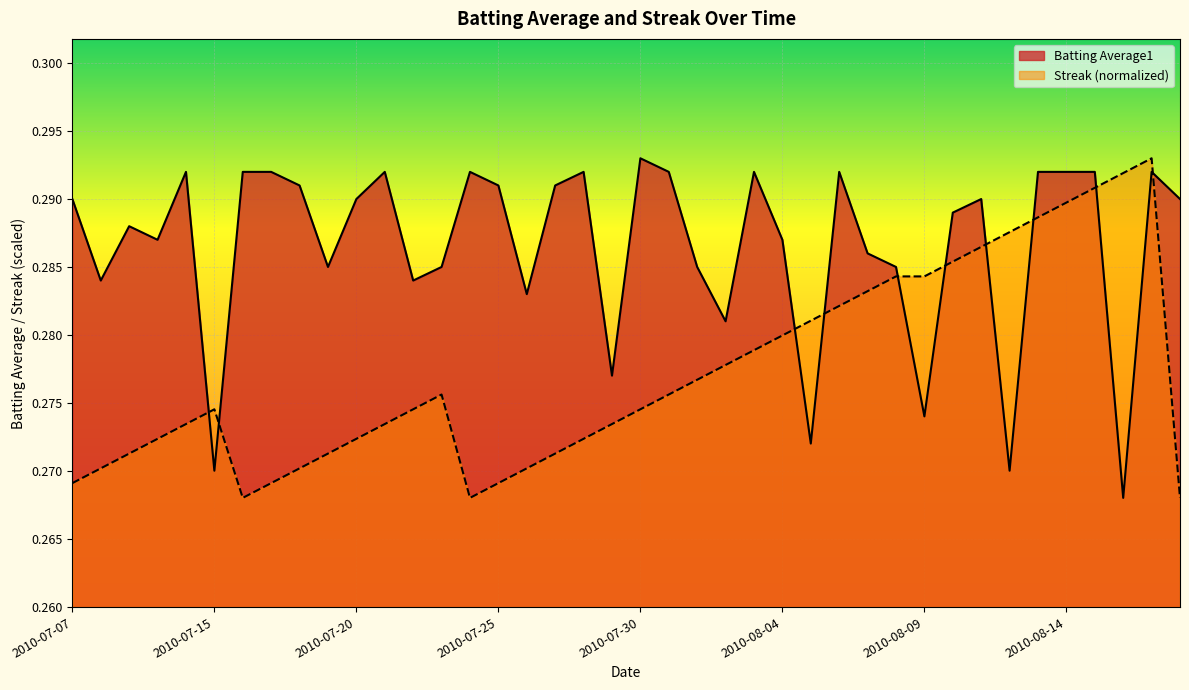

Between which two adjacent categories do Batting Average1 and Streak first intersect?

2010-07-11 and 2010-07-15